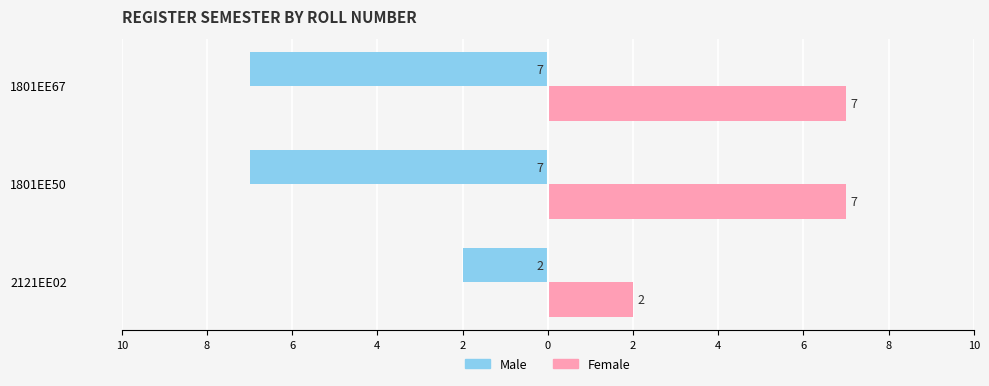

What is the value of the Female bar at the 2nd from the left?

7